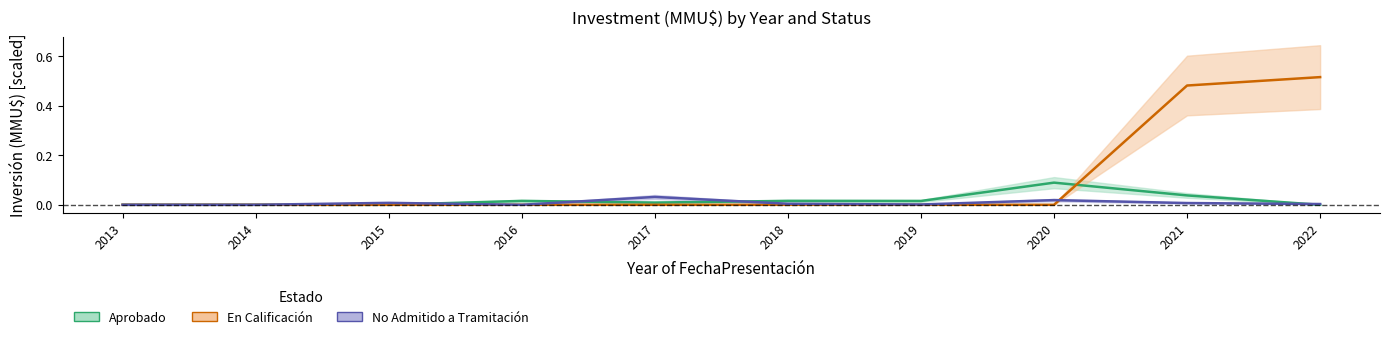

True or false: Aprobado has more than 1 interior local peaks.

True